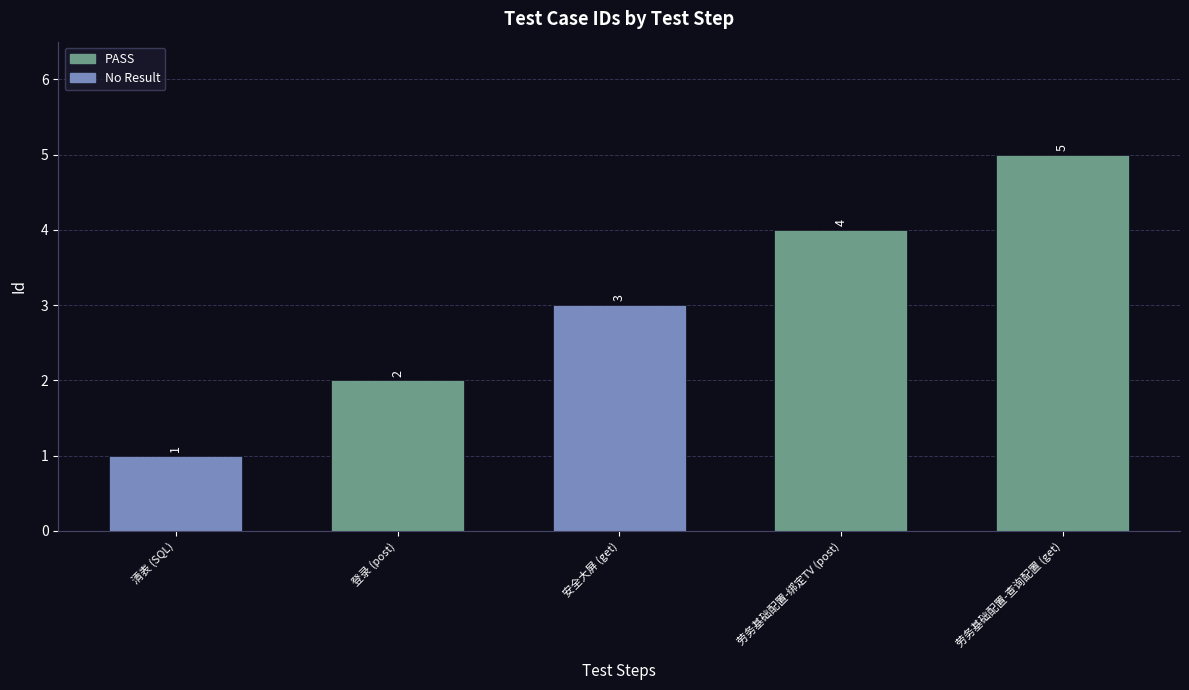

Reading left to right, extract all data points from this chart.

1	2	3	4	5